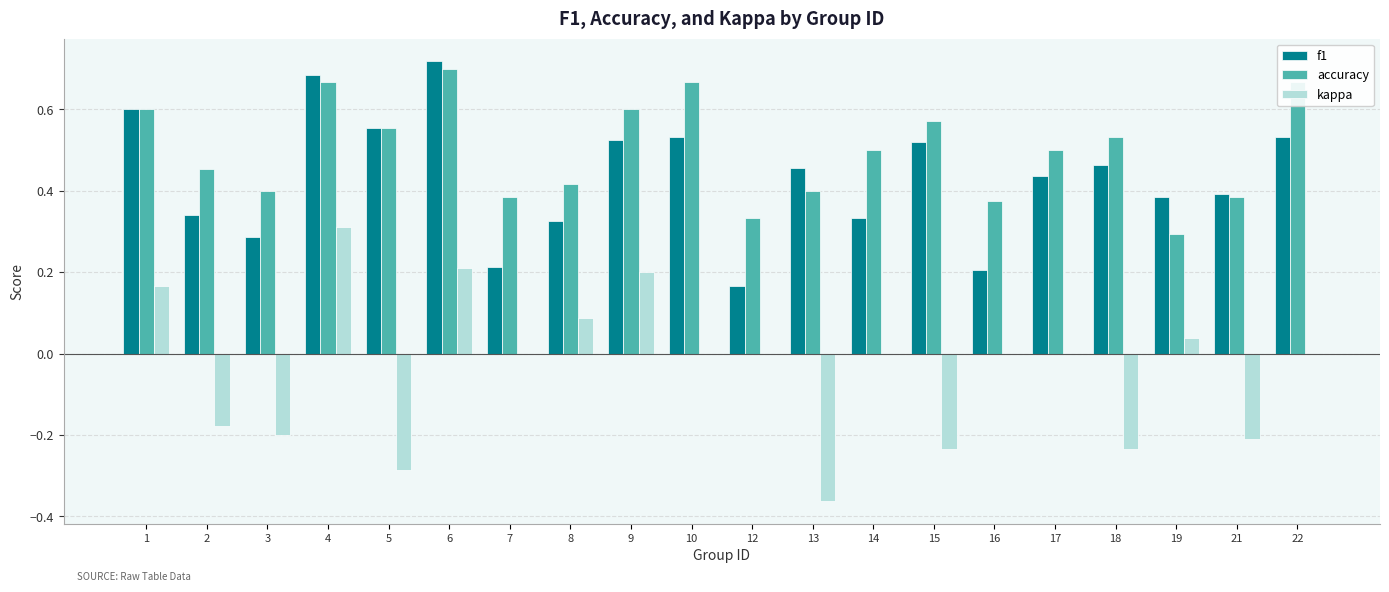

The value of f1 at 2 is 0.3. True or false?

True